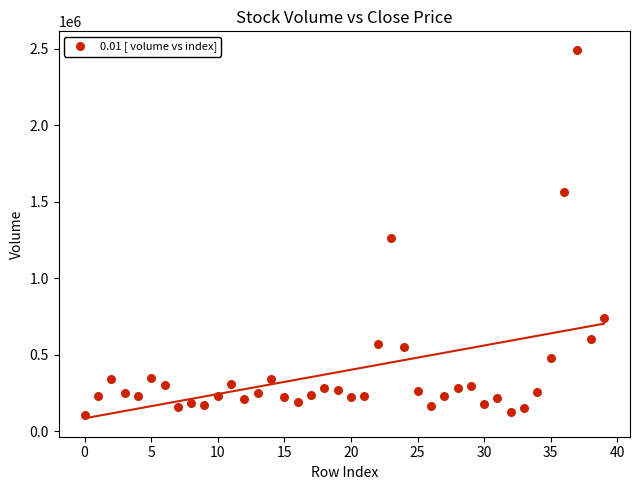

What is the range of Y values (max minus min)?

2389042